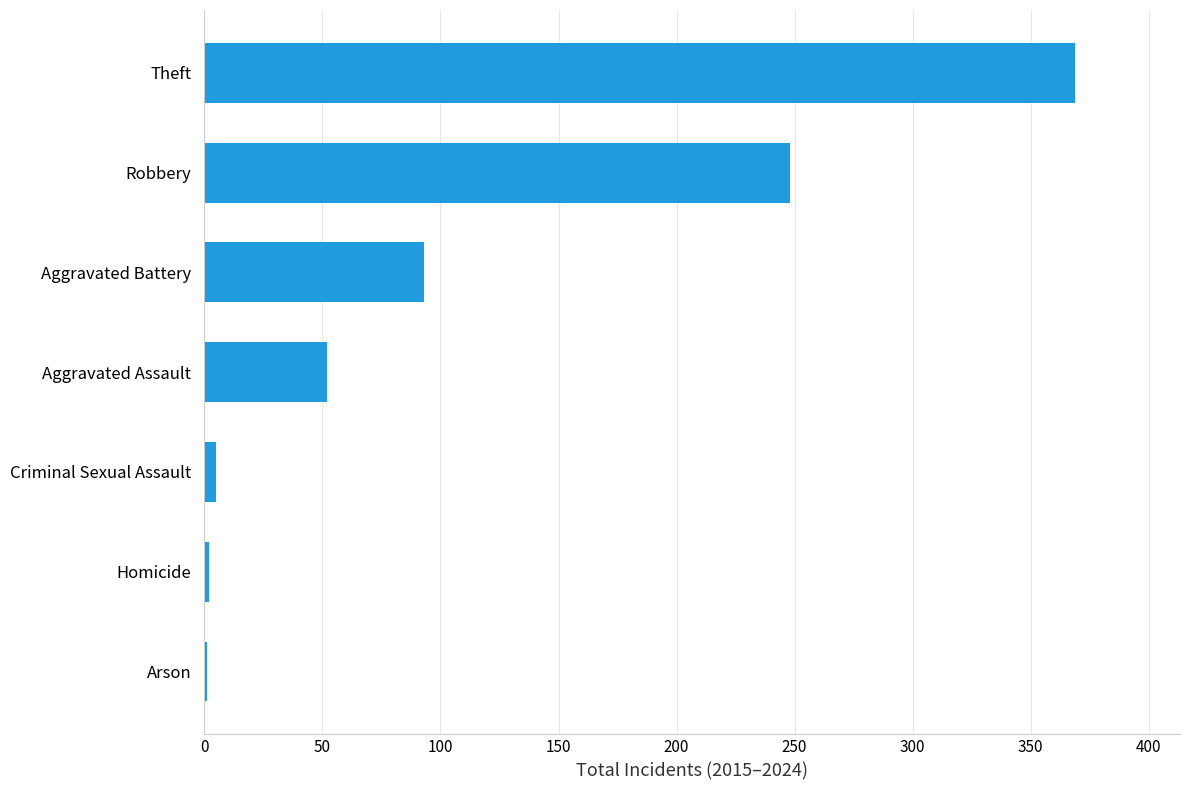

Between Theft and Aggravated Battery, which is larger?

Theft